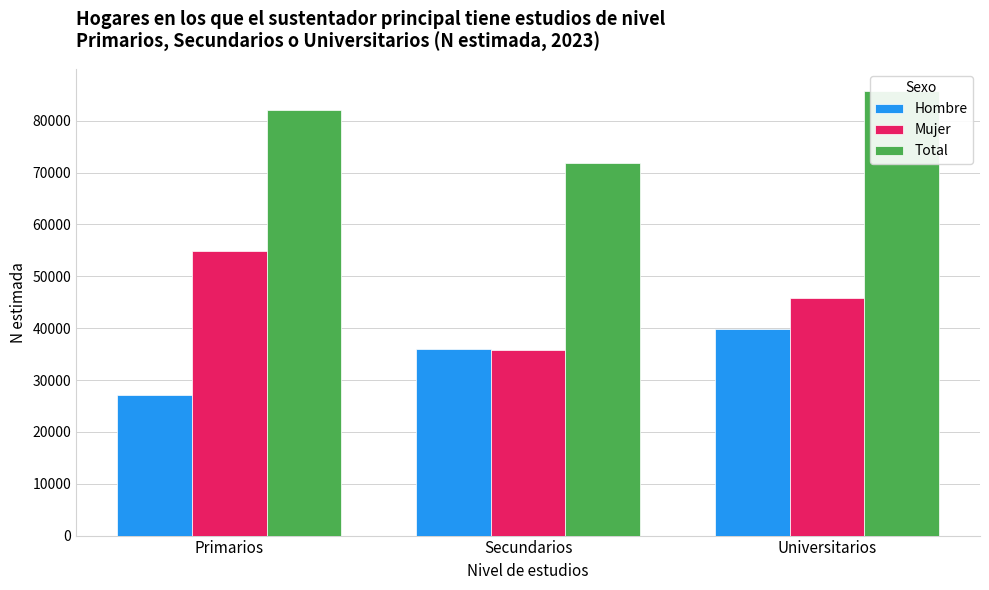

Rank the series at Universitarios from lowest to highest value.

Hombre, Mujer, Total